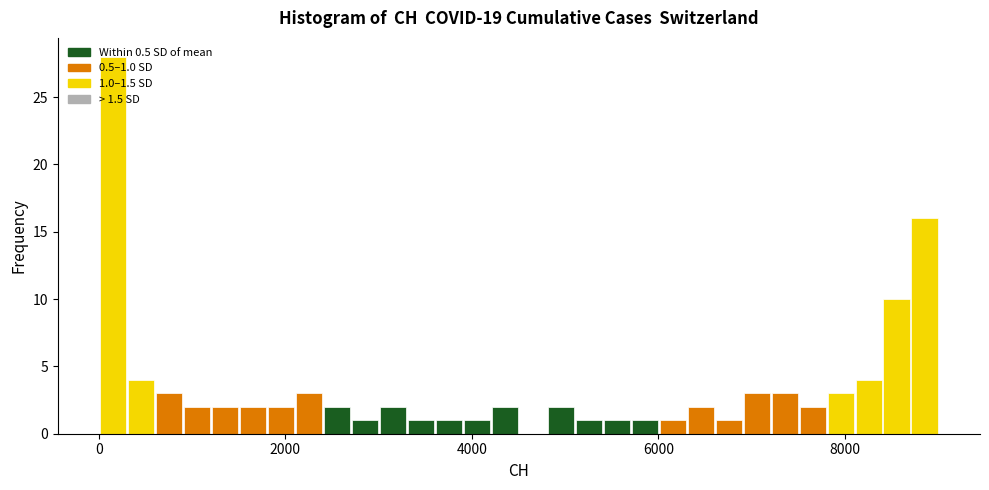

Read against the x-axis, roughly where is the centre of the tallest bar?

200